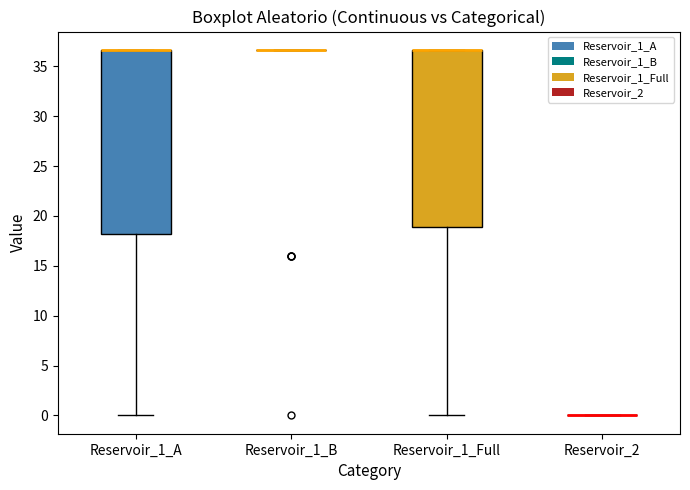

Reading left to right, transcribe this box plot: for each box, give where its median line is, the range the box spans, and where its two whiskers end, as read against the y-axis. The values are not printed on the chart, so give them approximately, as read against the axis.

Reservoir_1_A: median 36.5 (drawn on the box's upper edge), box 18.0 to 36.5, whiskers 0.0 to 36.5
Reservoir_1_B: box collapsed to a line at 36.5, whiskers 36.5 to 36.5
Reservoir_1_Full: median 36.5 (drawn on the box's upper edge), box 19.0 to 36.5, whiskers 0.0 to 36.5
Reservoir_2: box collapsed to a line at 0.0, whiskers 0.0 to 0.0